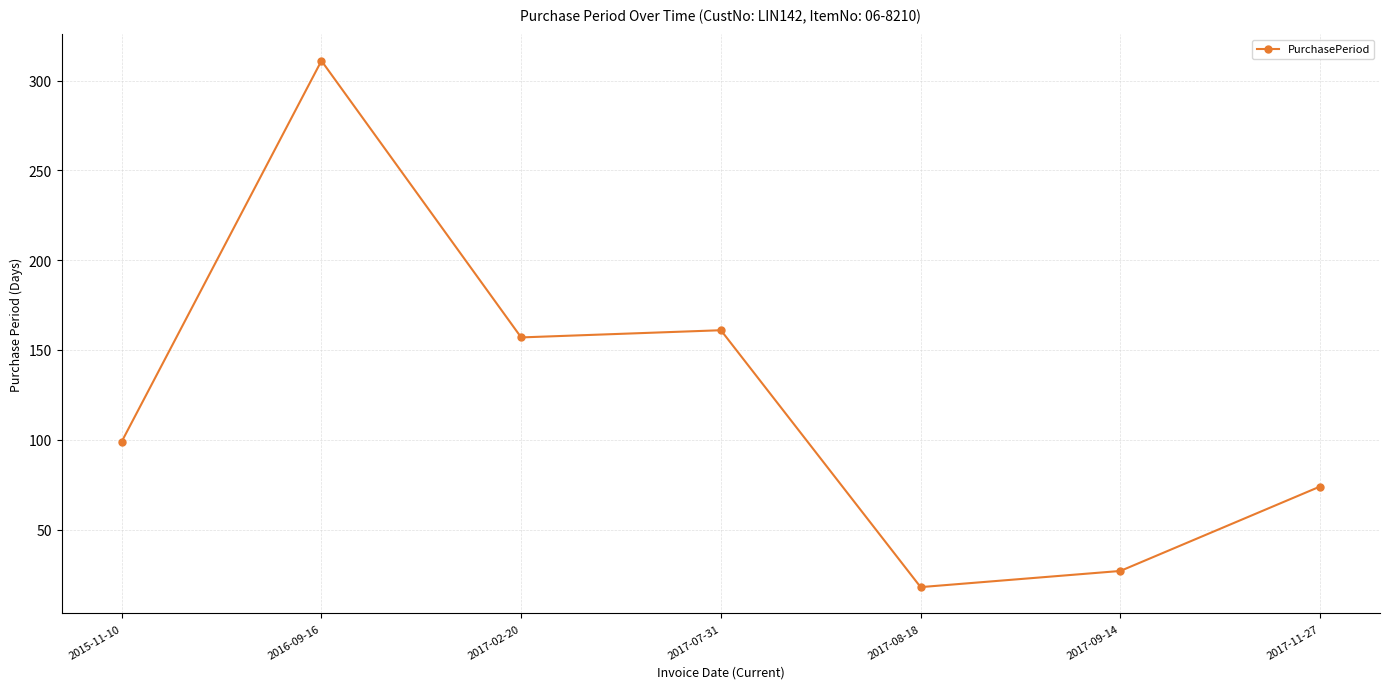

What is the sum of all values?

847